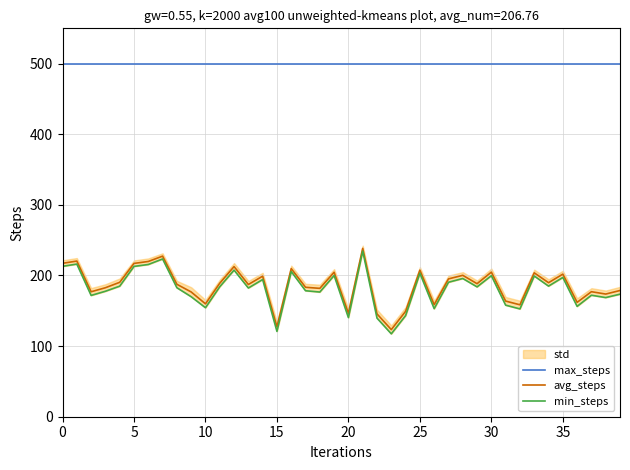

What is the label of the 17th point from the left?

16